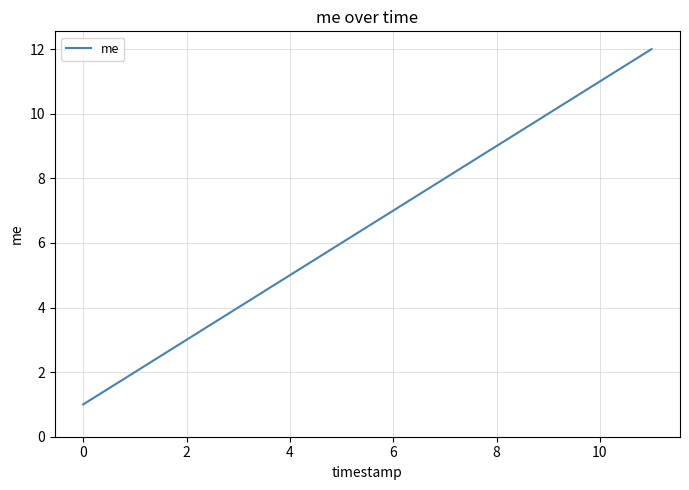

What is the greatest value displayed?

12